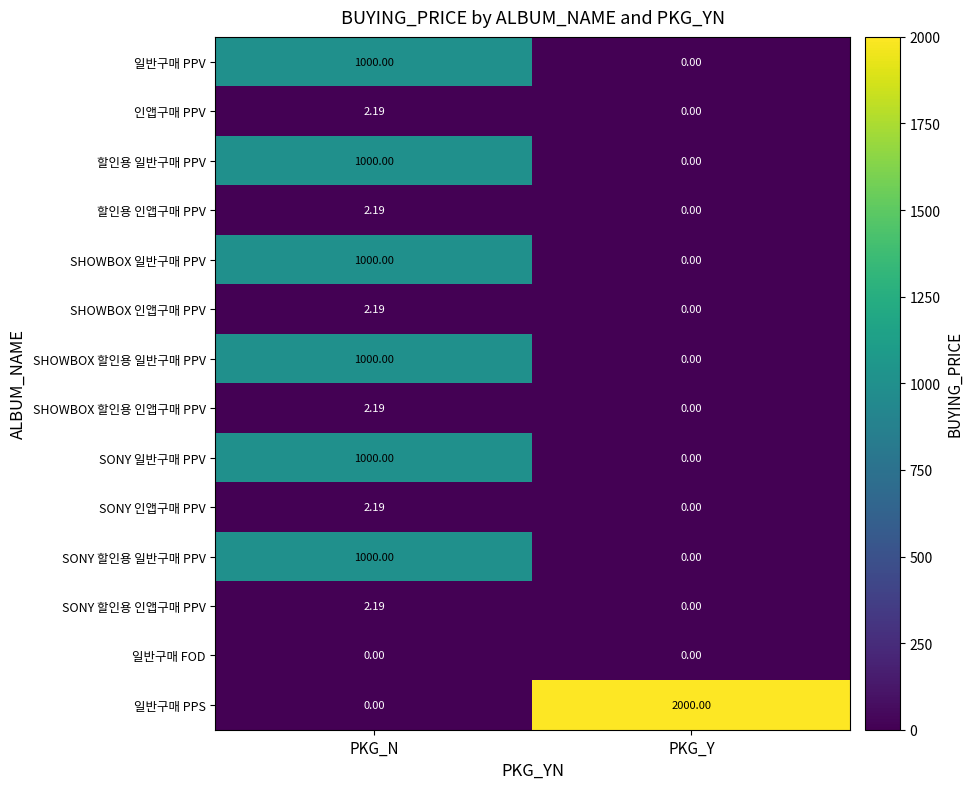

At which category is the sum across all series the highest?

PKG_N